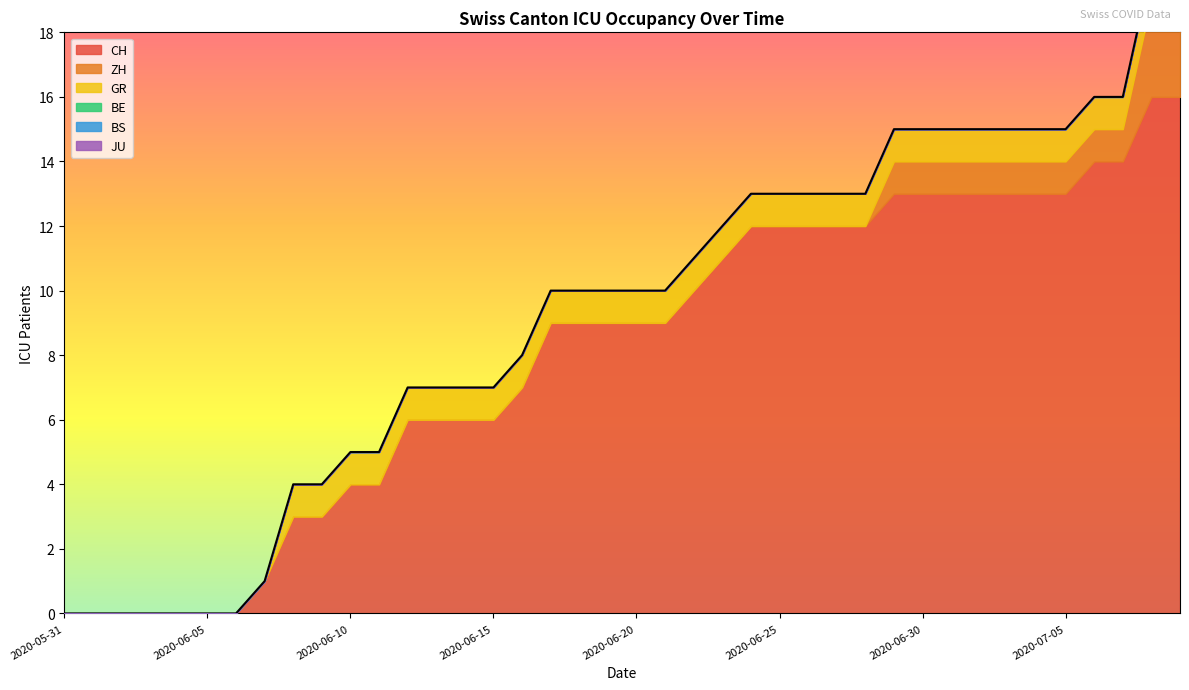

List the labels in order of CH value, smallest first.

2020-05-31, 2020-06-01, 2020-06-02, 2020-06-03, 2020-06-04, 2020-06-05, 2020-06-06, 2020-06-07, 2020-06-08, 2020-06-09, 2020-06-10, 2020-06-11, 2020-06-12, 2020-06-13, 2020-06-14, 2020-06-15, 2020-06-16, 2020-06-17, 2020-06-18, 2020-06-19, 2020-06-20, 2020-06-21, 2020-06-22, 2020-06-23, 2020-06-24, 2020-06-25, 2020-06-26, 2020-06-27, 2020-06-28, 2020-06-29, 2020-06-30, 2020-07-01, 2020-07-02, 2020-07-03, 2020-07-04, 2020-07-05, 2020-07-06, 2020-07-07, 2020-07-08, 2020-07-09